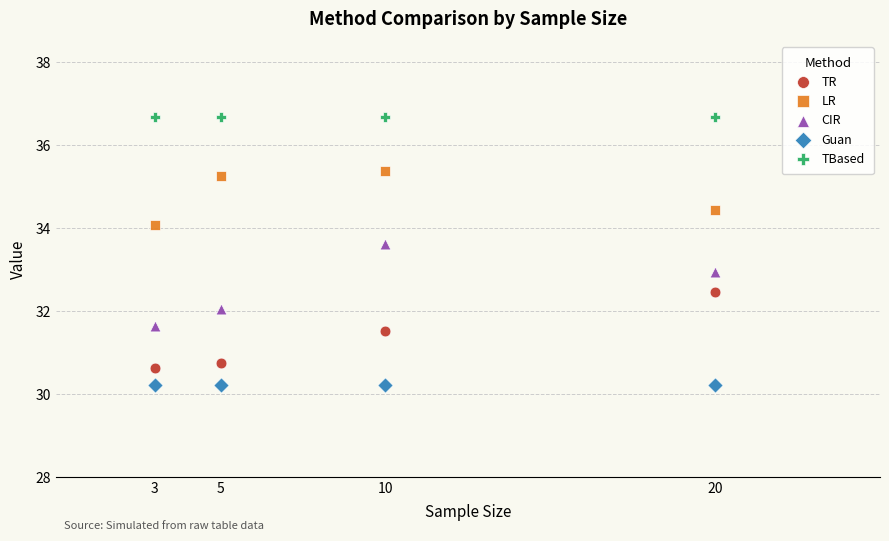

What are all the series names shown in the legend?

TR, LR, CIR, Guan, TBased